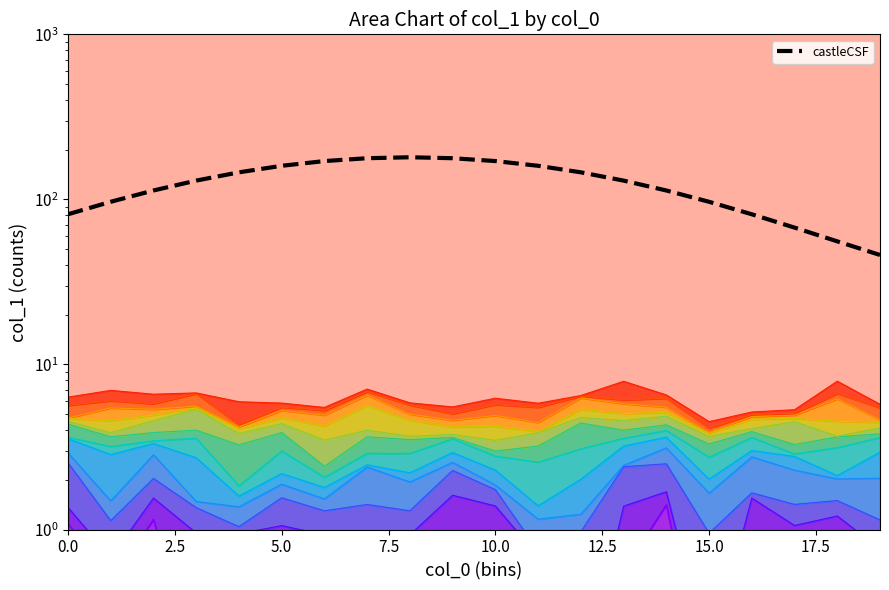

Does the chart have visible grid lines?

No